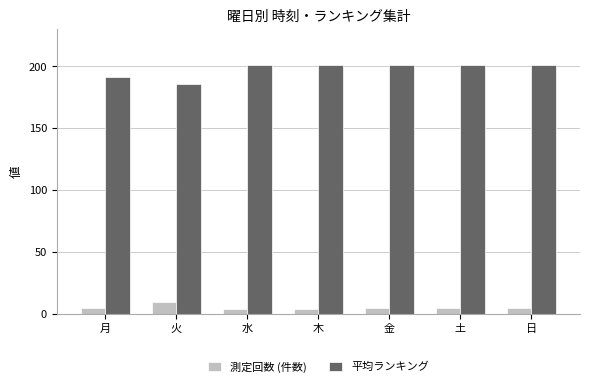

Reading right to left, what are all the values shown in this chart?

測定回数 (件数): 日=5.0	土=5.0	金=5.0	木=4.0	水=4.0	火=10.0	月=5.0
平均ランキング: 日=201.0	土=201.0	金=201.0	木=201.0	水=201.0	火=185.6	月=191.6